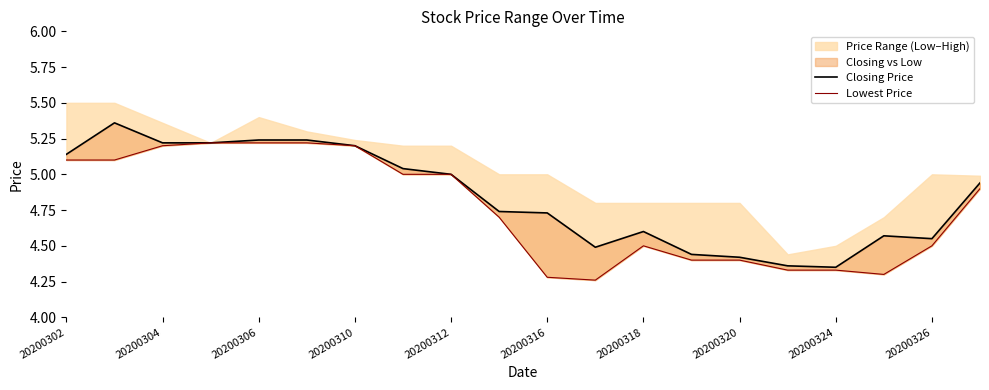

How many interior local peaks does the Closing Price series have?

3